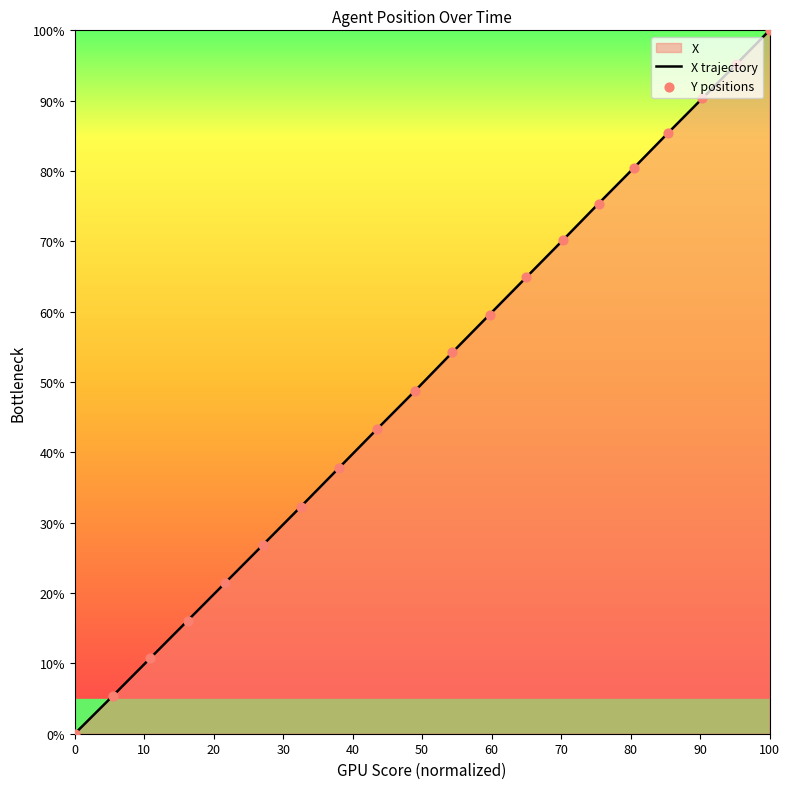

Which series has the largest Y range (max minus min)?

X